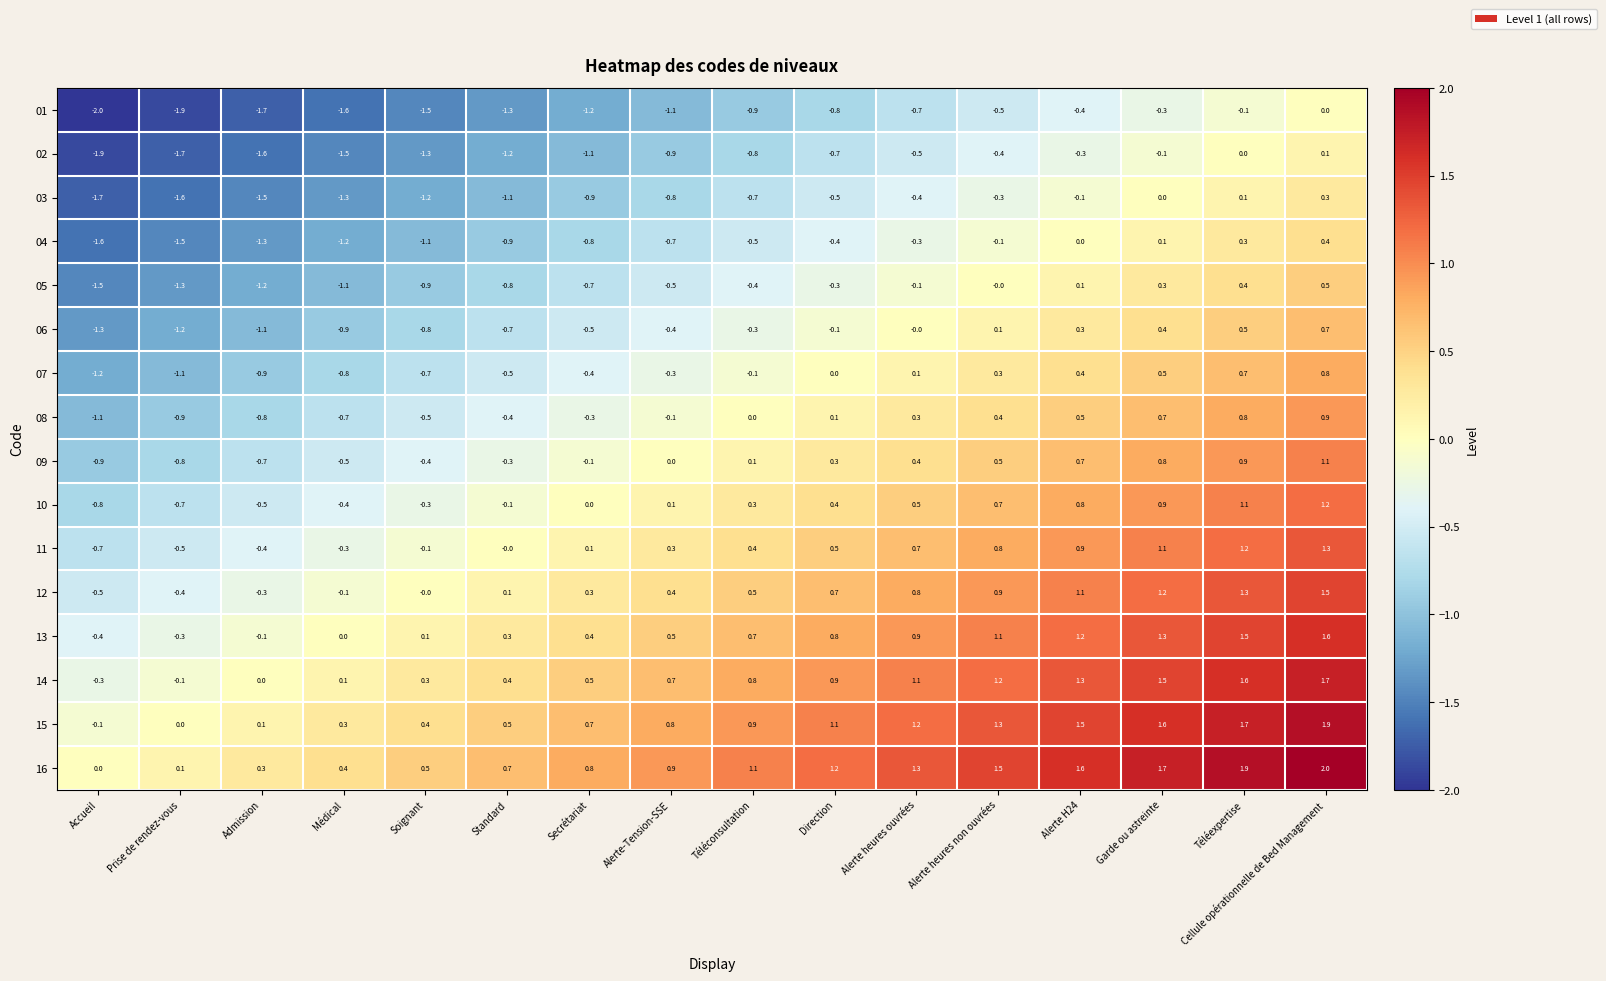

At which category is the sum across all series the highest?

Cellule opérationnelle de Bed Management